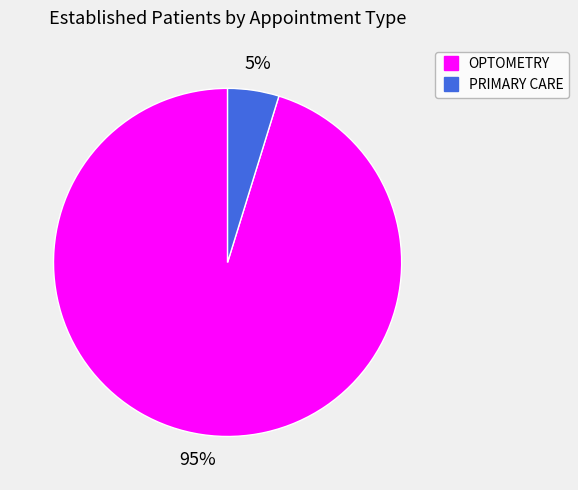

To the nearest percent, what percentage of the pie is PRIMARY CARE?

5%